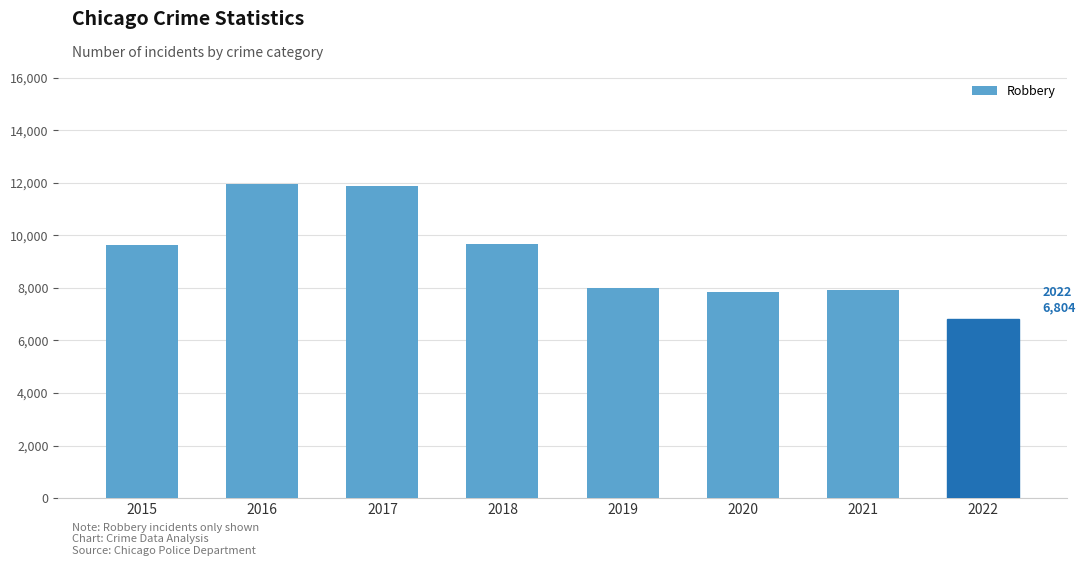

How many values are below 9638?

4